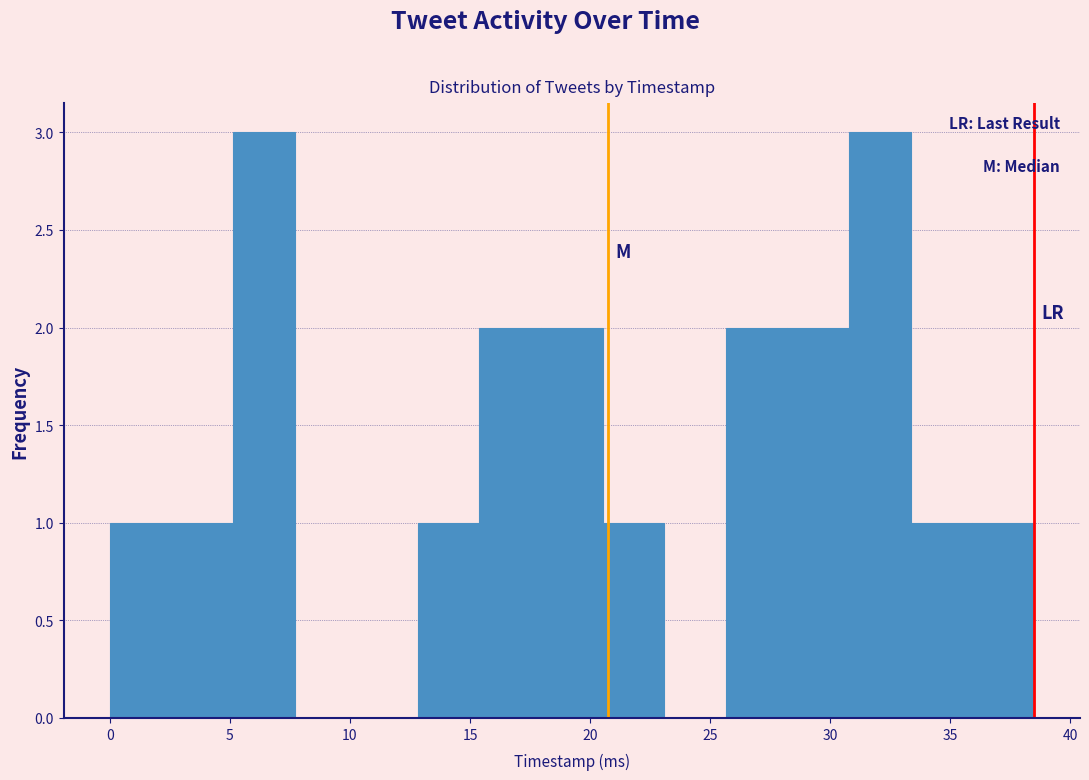

Reading left to right, list every bar in this chart as the range it spans on the x-axis followed by its height. Neither the bar edges nor the heights are printed on the chart, so give them approximately, as read against the axes.

0.0 to 2.5: 1
2.5 to 5.0: 1
5.0 to 7.5: 3
7.5 to 10.5: 0
10.5 to 13.0: 0
13.0 to 15.5: 1
15.5 to 18.0: 2
18.0 to 20.5: 2
20.5 to 23.0: 1
23.0 to 25.5: 0
25.5 to 28.0: 2
28.0 to 31.0: 2
31.0 to 33.5: 3
33.5 to 36.0: 1
36.0 to 38.5: 1